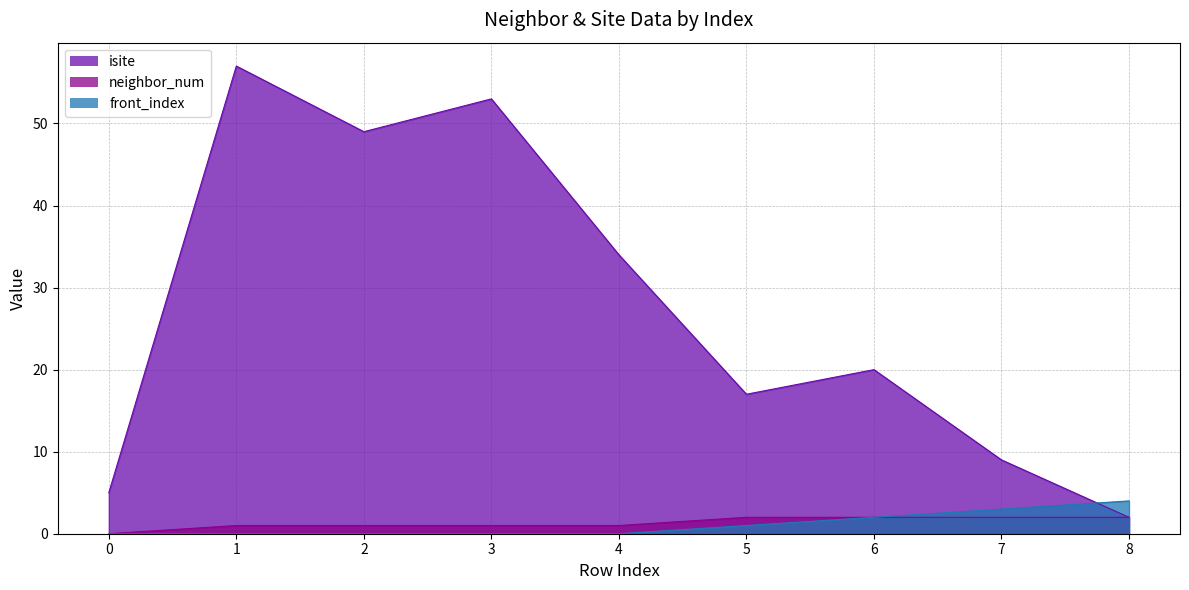

Which has a higher value, 3 or 7?

3